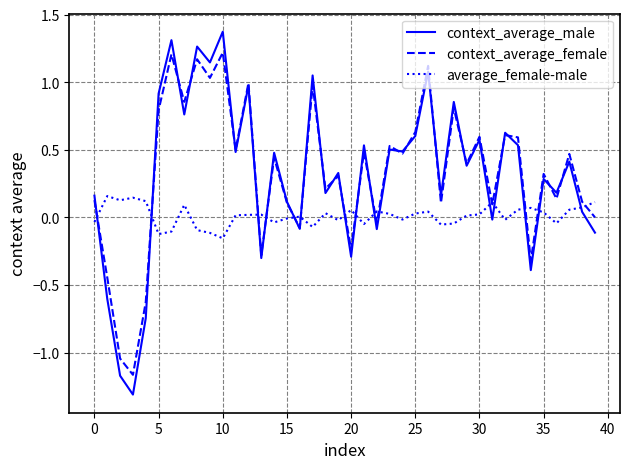

List the series in order of their peak value, lowest first.

average_female-male, context_average_female, context_average_male